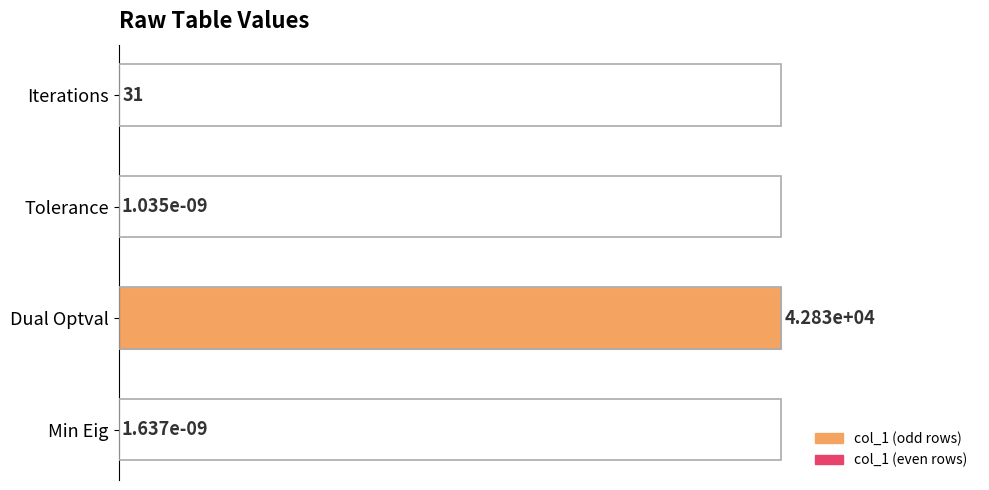

What is the sum of the values at Tolerance and Dual Optval?

100.0